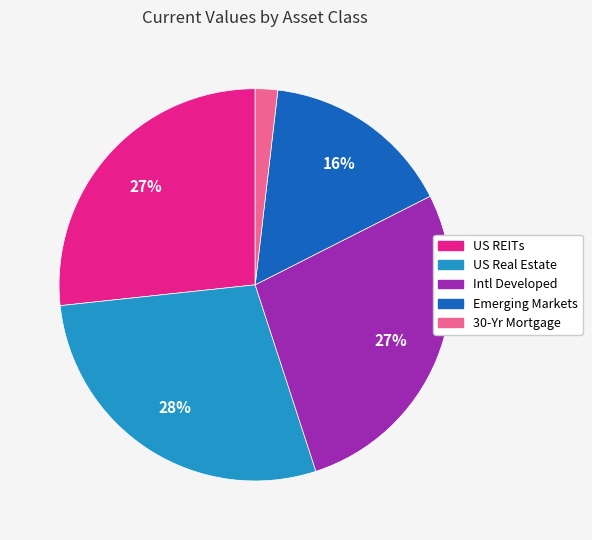

Which category has the biggest portion of the pie?

US Real Estate